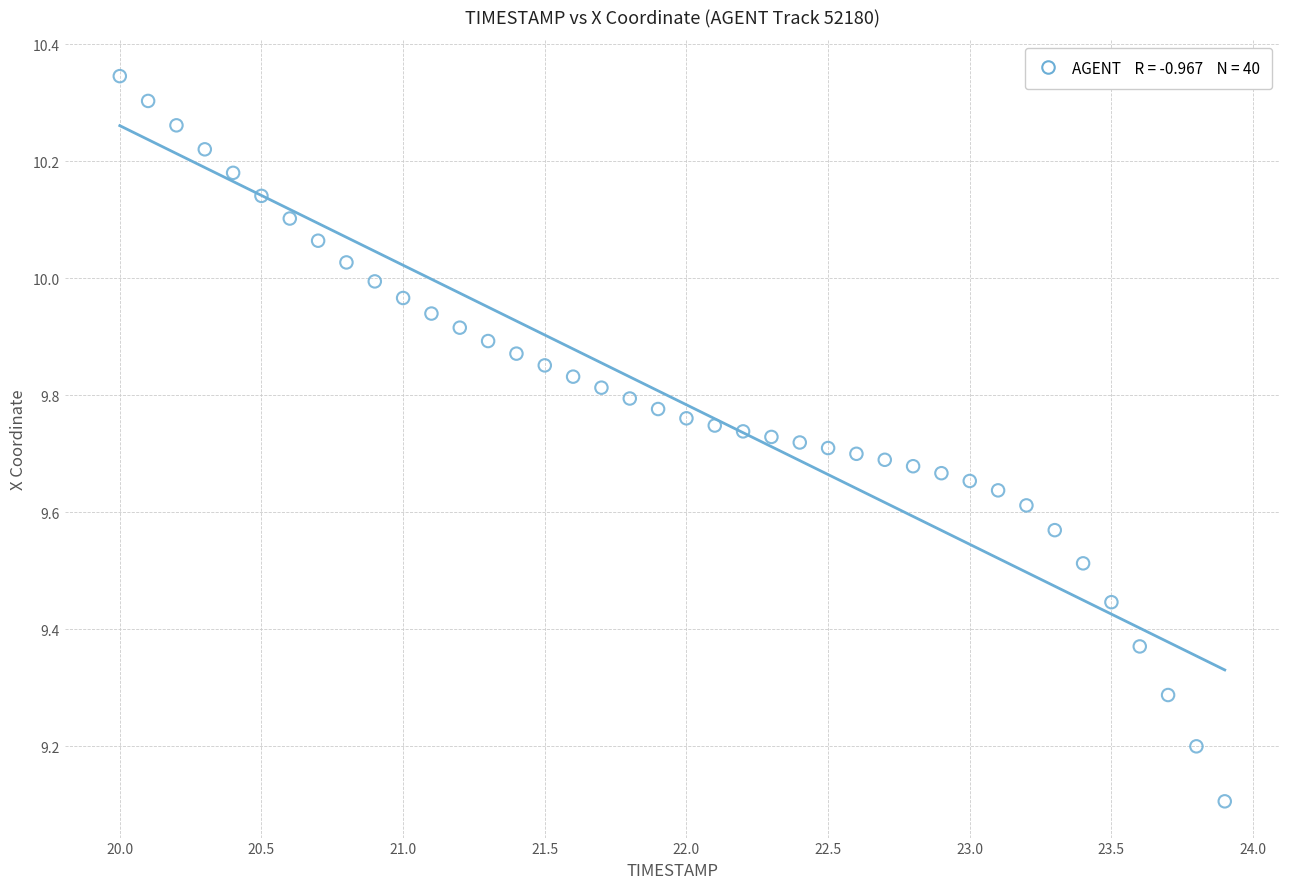

What is the range of X values (max minus min)?

3.9